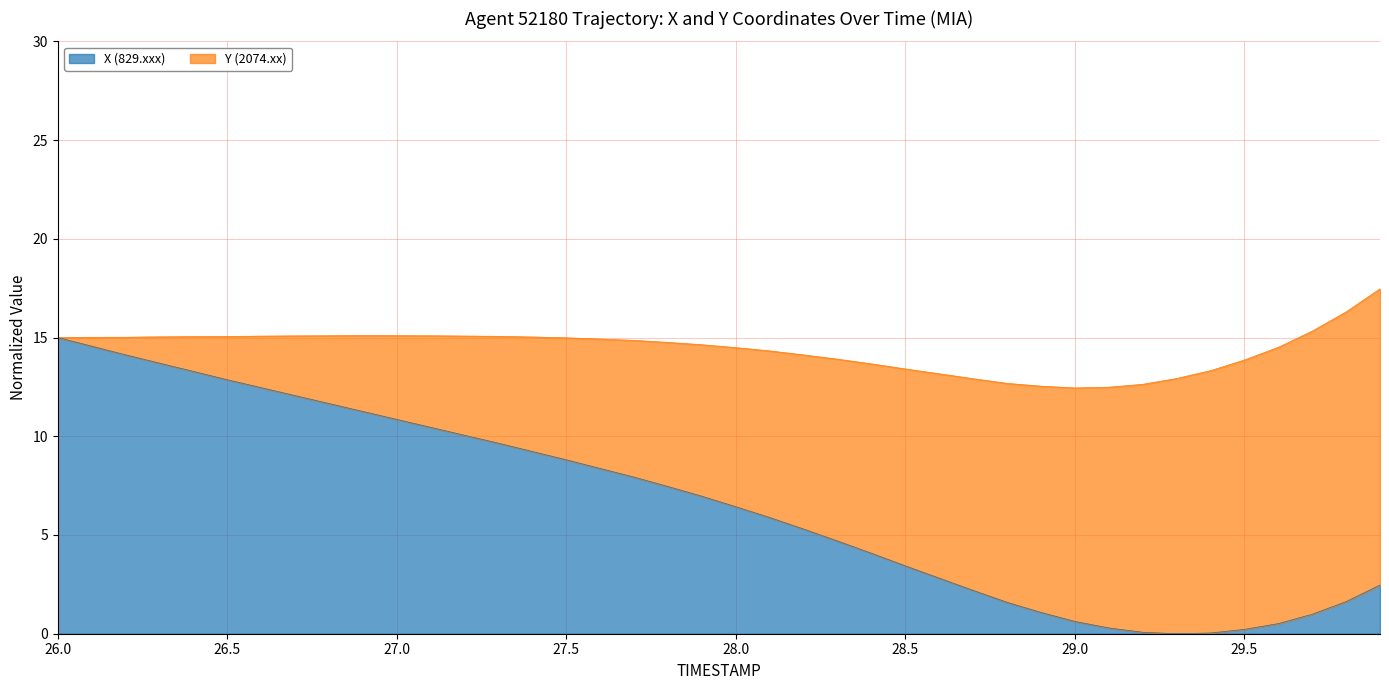

What is the sum of the values at 27.8 and 29.4?

7.5